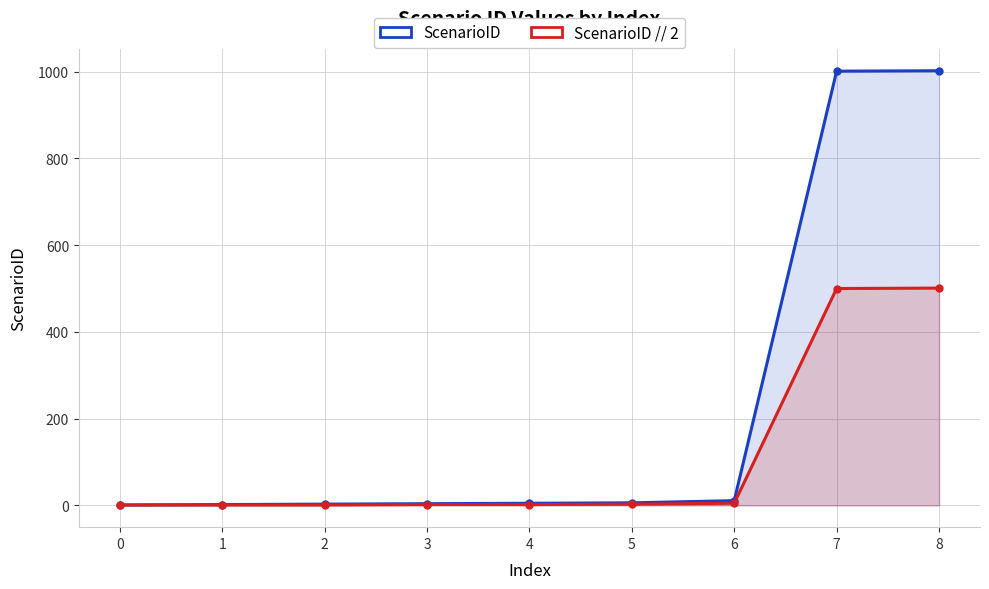

List the series in order of their overall mean, highest first.

ScenarioID, ScenarioID // 2